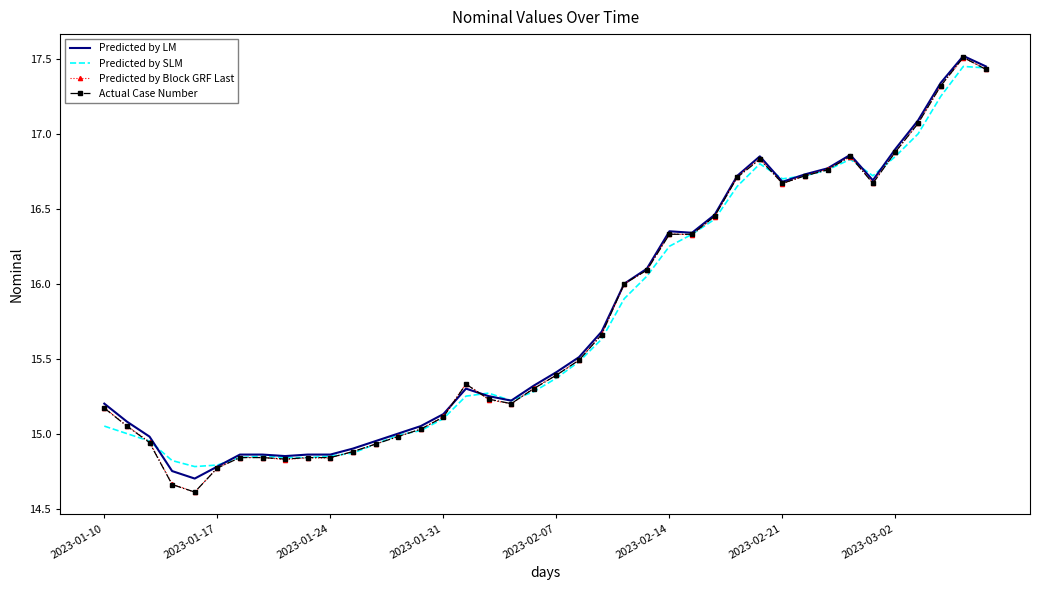

What is the highest value of the Actual Case Number series?

17.5